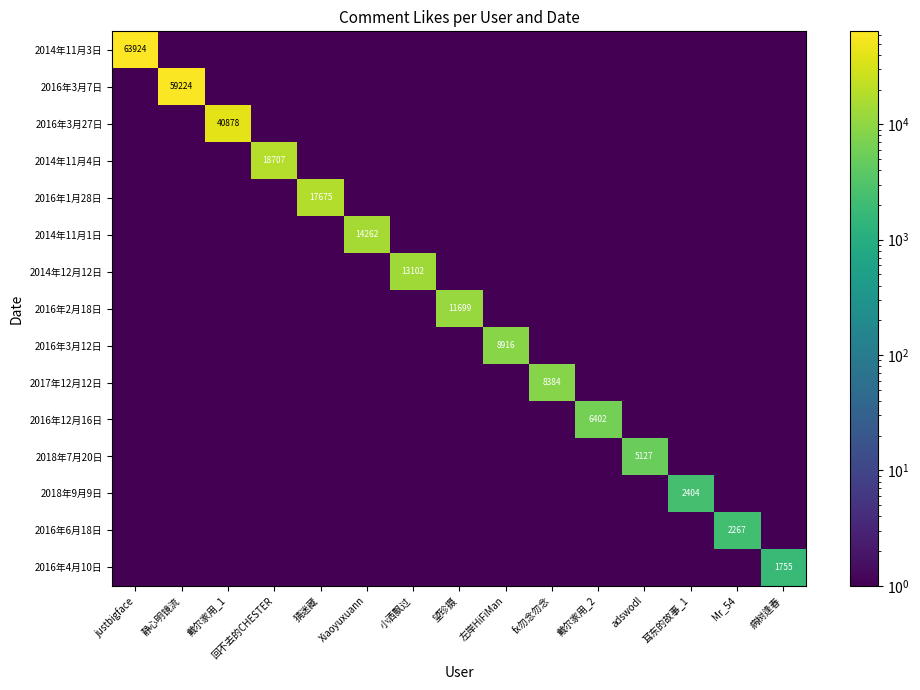

At which label does 2014年11月1日 reach its peak?

Xiaoyuxuann